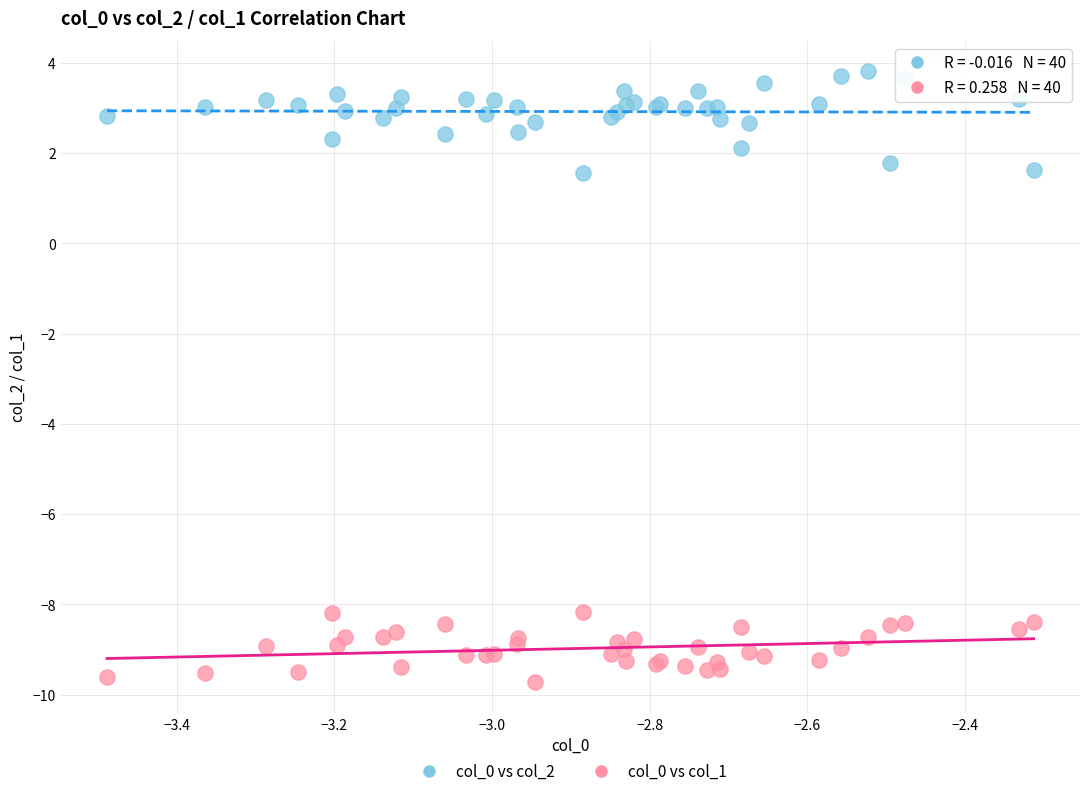

Which series has the largest Y range (max minus min)?

col_0 vs col_2